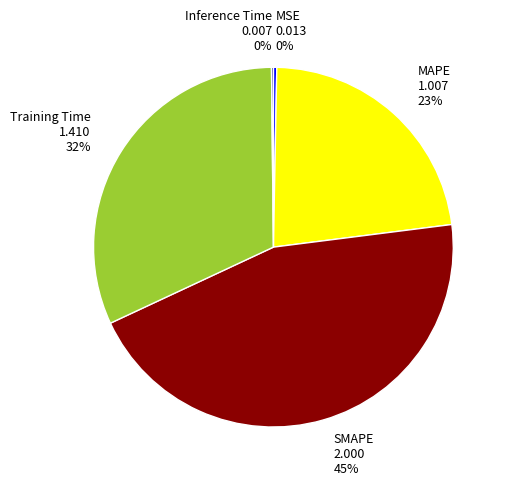

Combined, do SMAPE and Training Time account for over 50%?

Yes